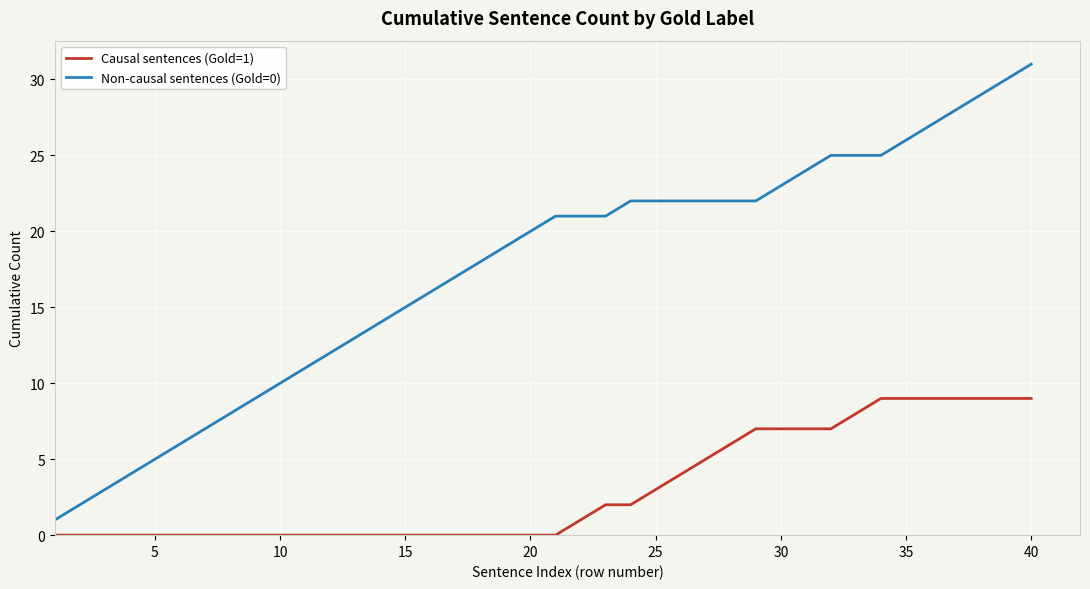

Which series has the largest range (max minus min)?

Non-causal sentences (Gold=0)